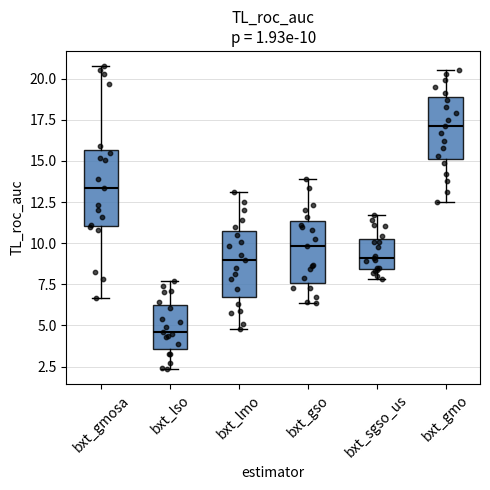

Which box is the tallest, from its lower edge to its upper edge?

bxt_gmosa